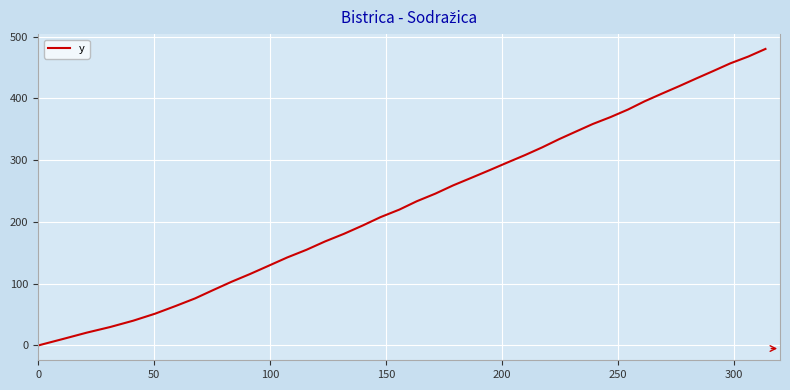

Count the number of data series in this chart.

1